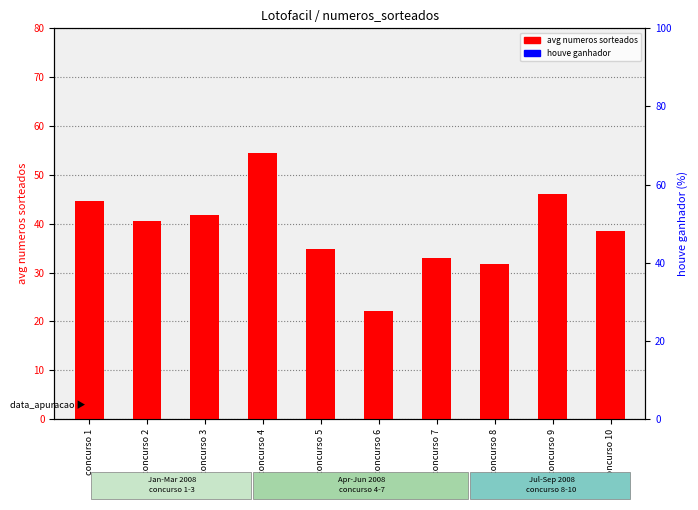

At which category is the sum across all series the highest?

concurso 4